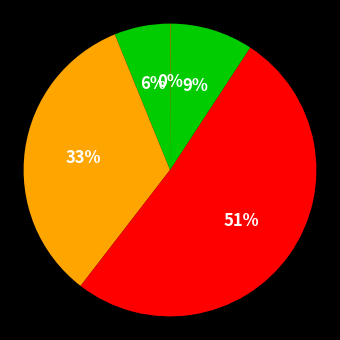

Is there a majority slice in this chart?

Yes